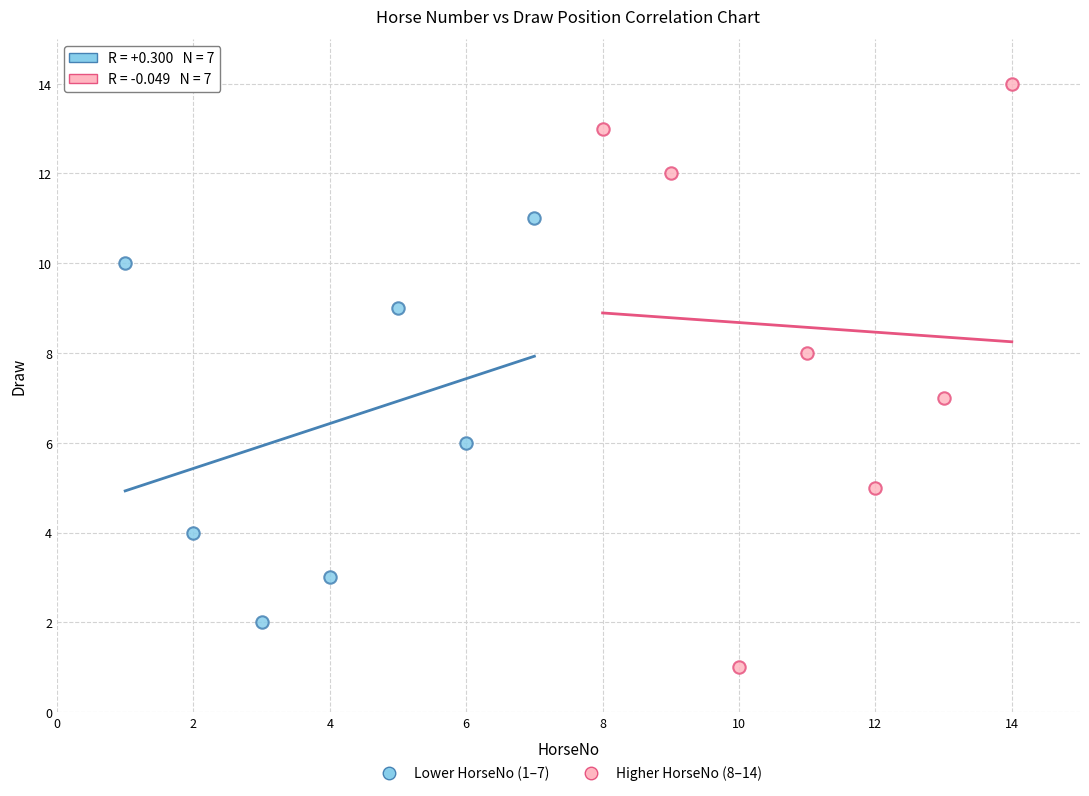

Which series contains the highest Y value?

Higher HorseNo (8–14)